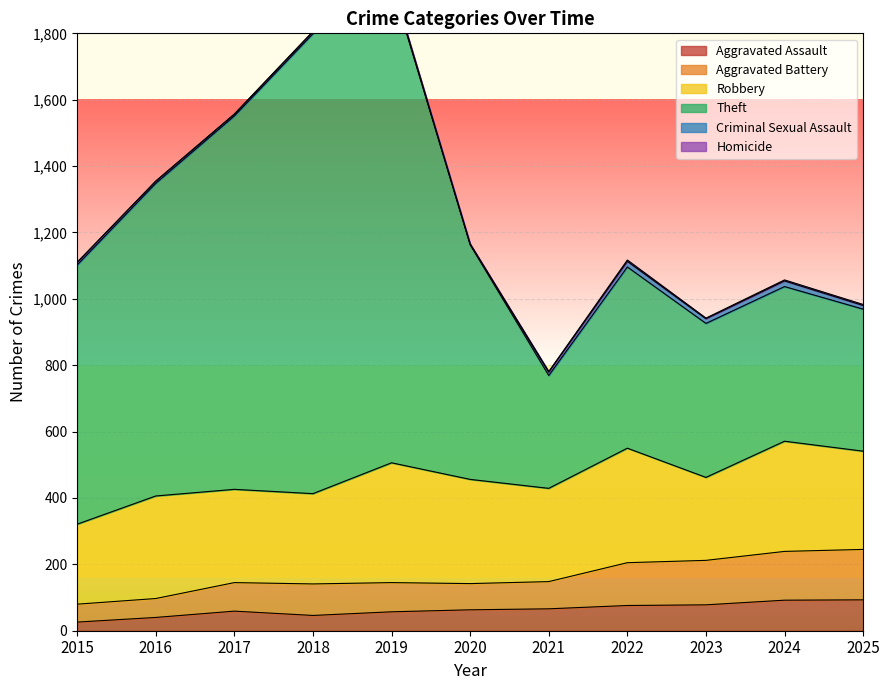

The value of Aggravated Assault at 2017 is 59. True or false?

True